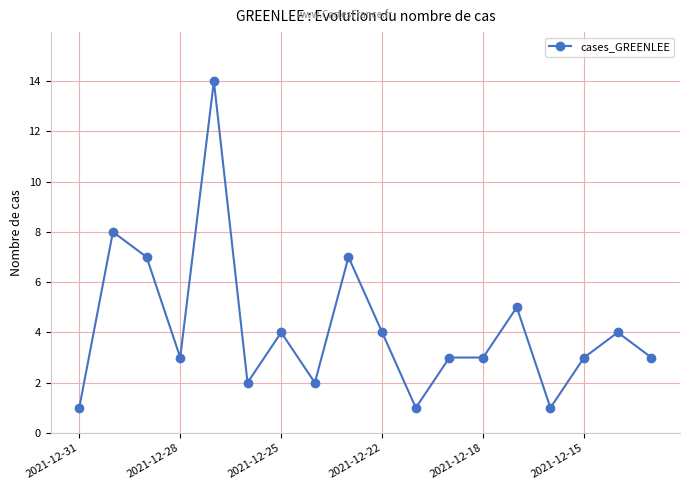

What is the difference between the second highest and second lowest values?

7